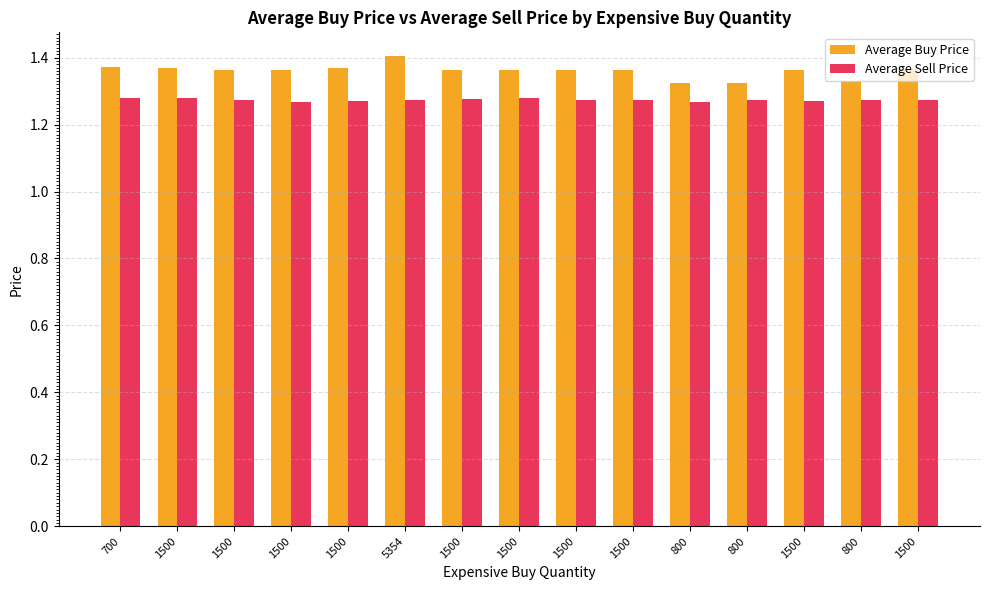

What are all the series names shown in the legend?

Average Buy Price, Average Sell Price